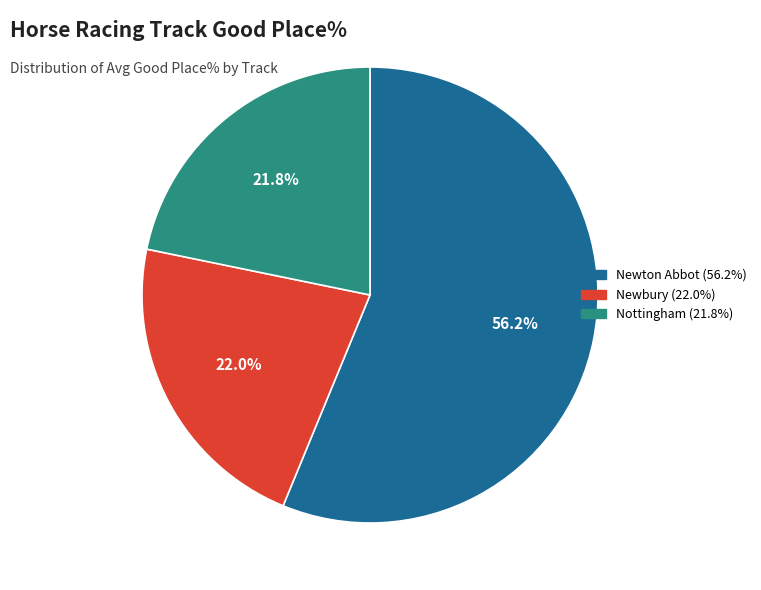

Does any single category account for the majority?

Yes